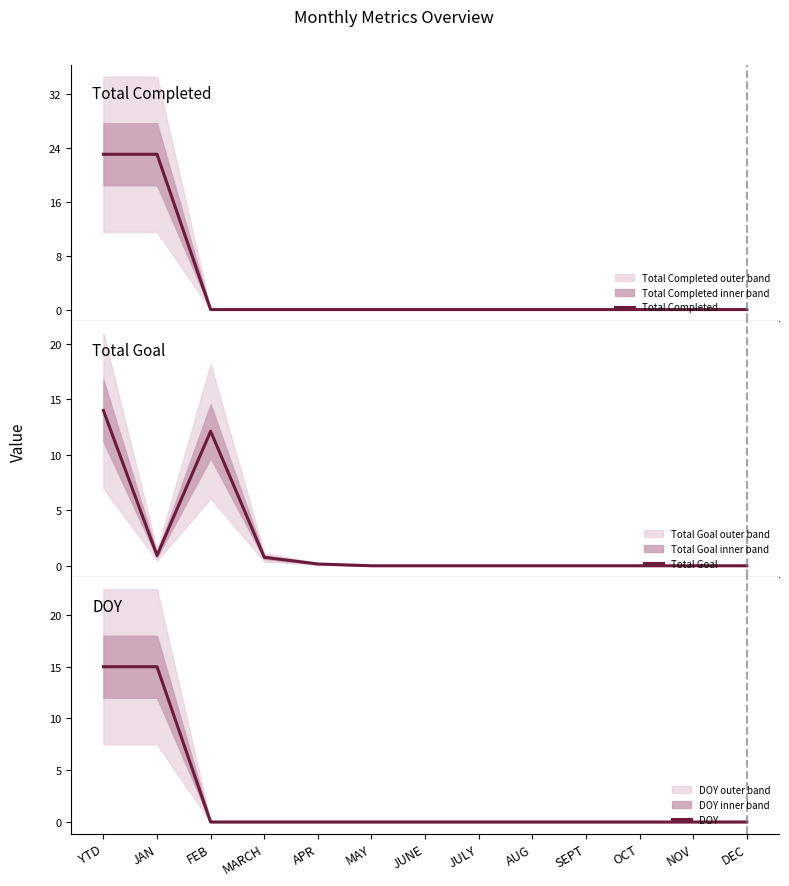

Reading left to right, list all the values displayed in this chart.

Total Completed: YTD=23.0	JAN=23.0	FEB=0.0	MARCH=0.0	APR=0.0	MAY=0.0	JUNE=0.0	JULY=0.0	AUG=0.0	SEPT=0.0	OCT=0.0	NOV=0.0	DEC=0.0
Total Goal: YTD=14.0	JAN=0.9	FEB=12.1	MARCH=0.8	APR=0.2	MAY=0.0	JUNE=0.0	JULY=0.0	AUG=0.0	SEPT=0.0	OCT=0.0	NOV=0.0	DEC=0.0
DOY: YTD=15.0	JAN=15.0	FEB=0.0	MARCH=0.0	APR=0.0	MAY=0.0	JUNE=0.0	JULY=0.0	AUG=0.0	SEPT=0.0	OCT=0.0	NOV=0.0	DEC=0.0